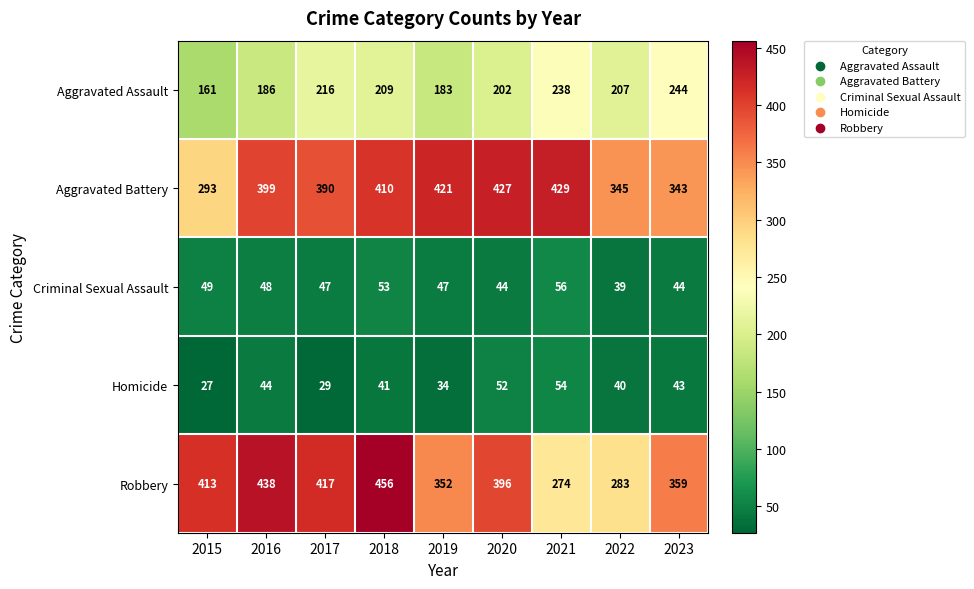

What is the sum of all Robbery values?

3388